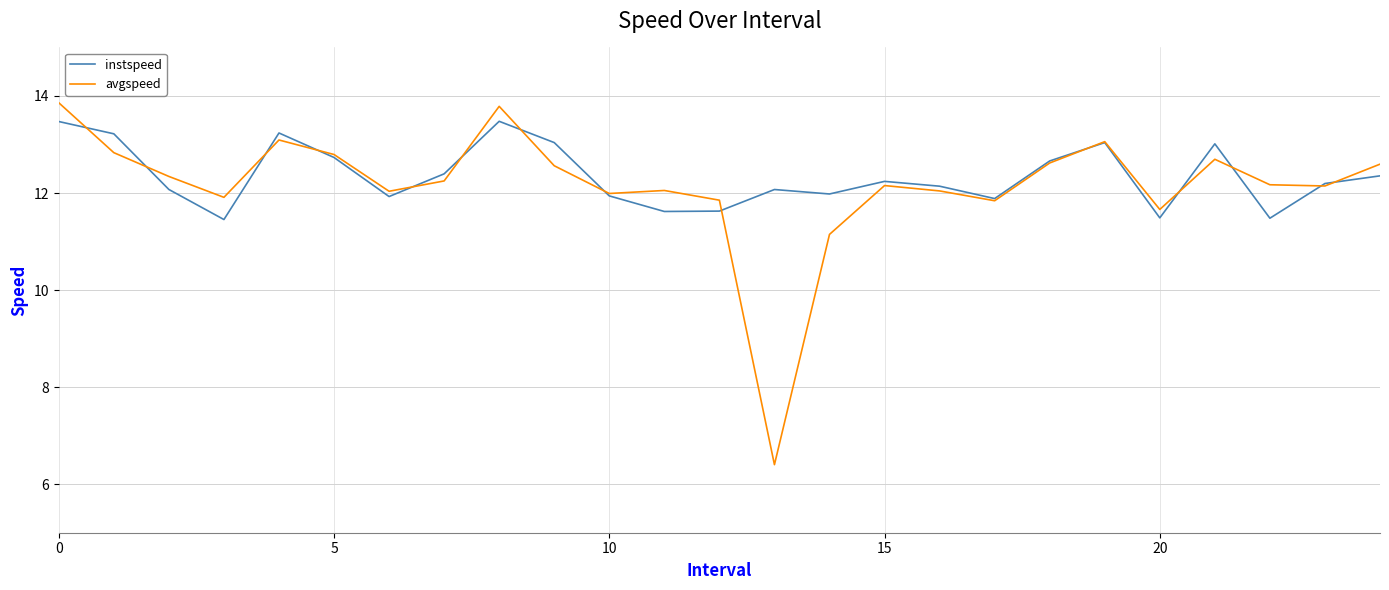

Which series has the widest spread of values?

avgspeed